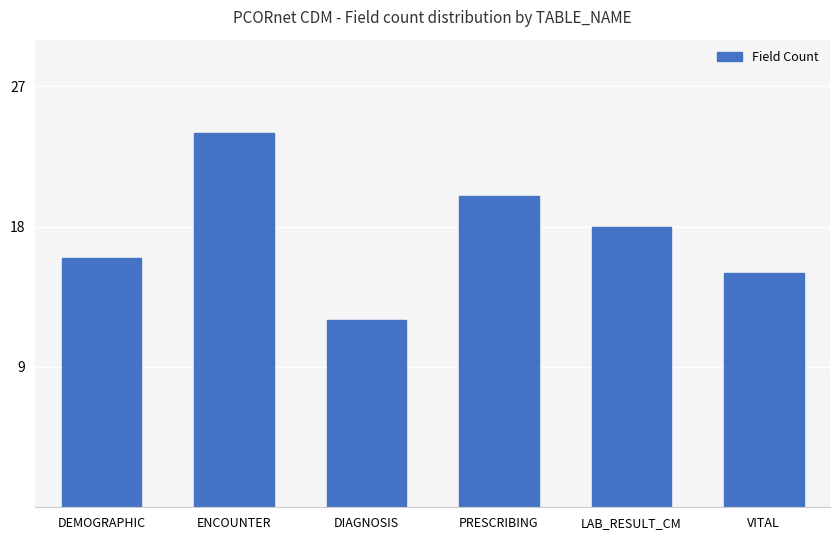

Reading left to right, transcribe all the data shown in this chart.

DEMOGRAPHIC=16	ENCOUNTER=24	DIAGNOSIS=12	PRESCRIBING=20	LAB_RESULT_CM=18	VITAL=15